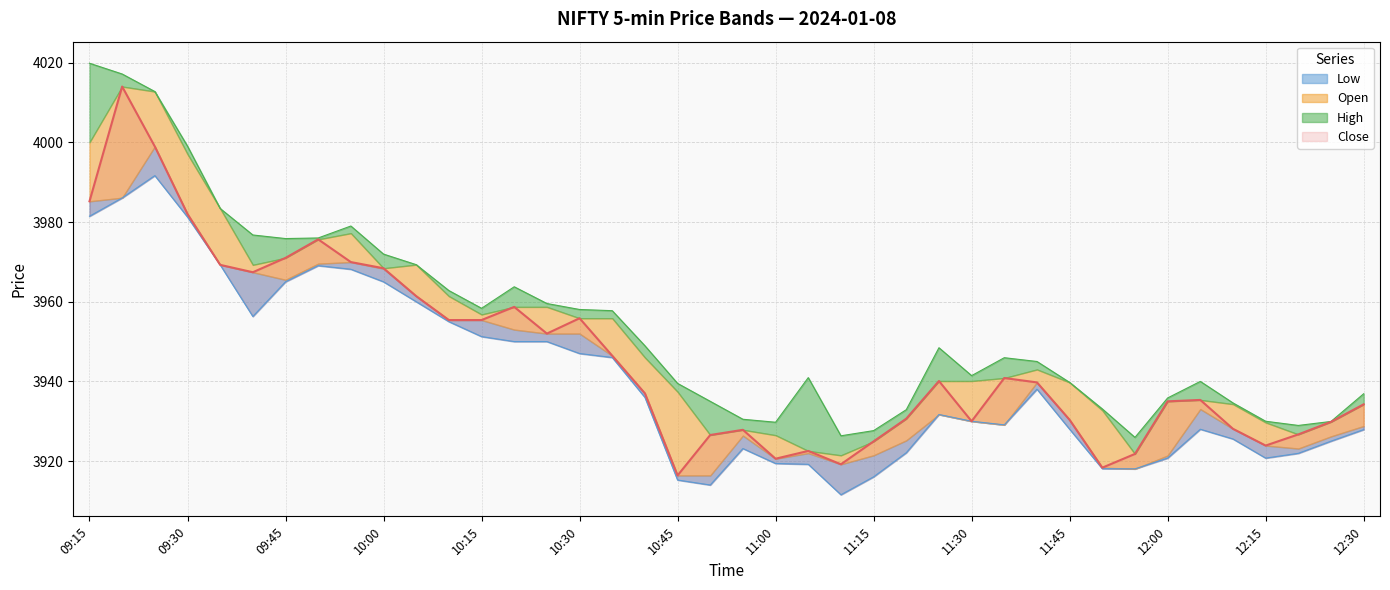

At how many categories does at least one series exceed 3940?

23